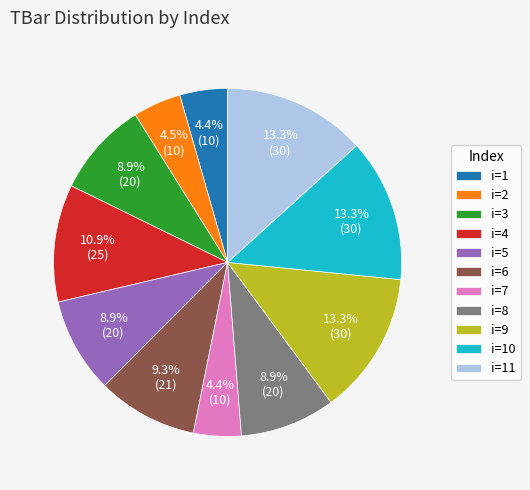

Is there any slice that represents more than half of the pie?

No